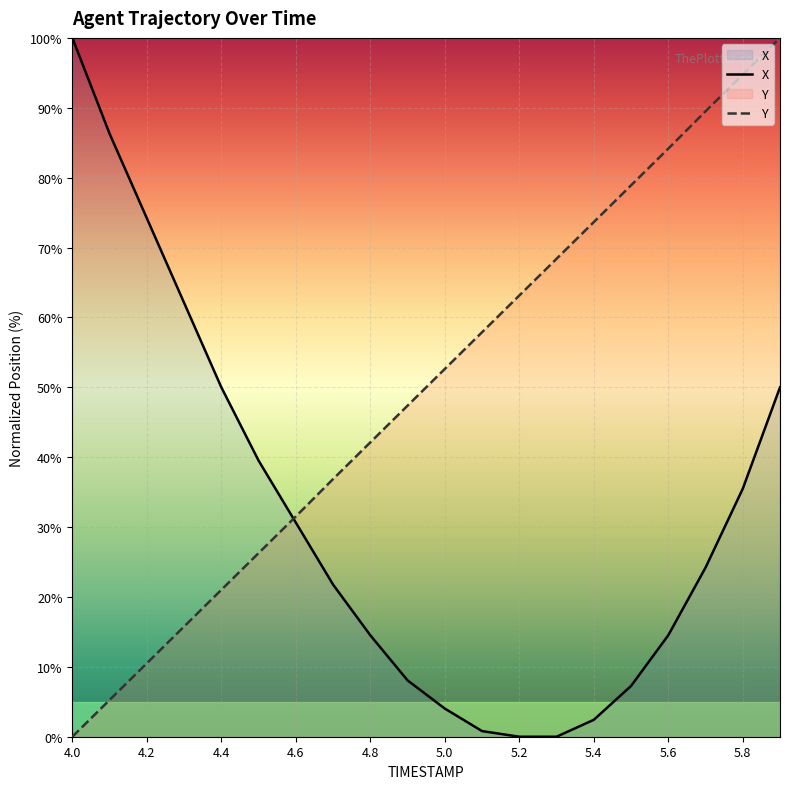

The value of Y at 5.6 is 18.9. True or false?

False